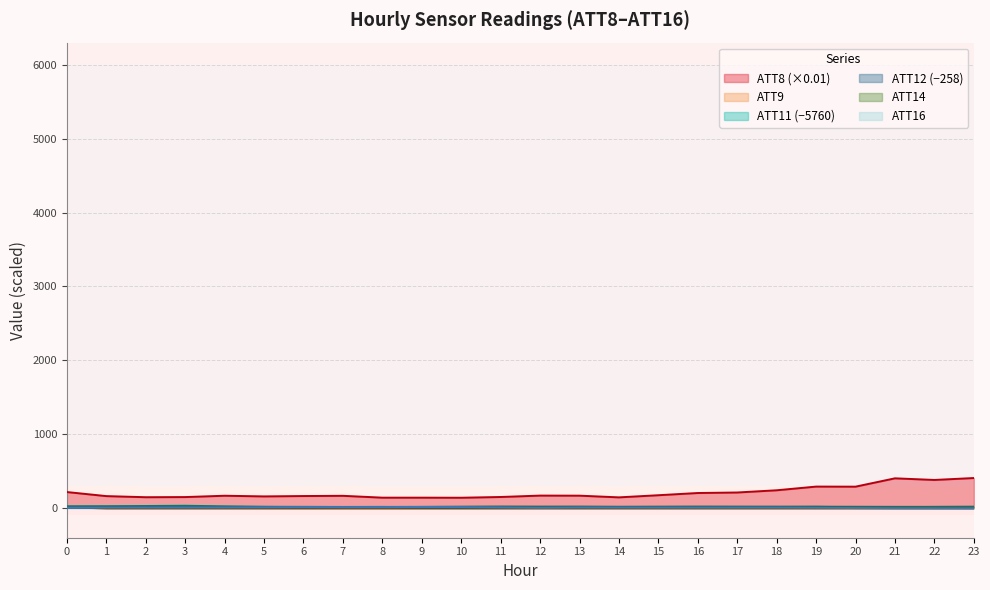

What are all the series names shown in the legend?

ATT8 (×0.01), ATT9, ATT11 (−5760), ATT12 (−258), ATT14, ATT16